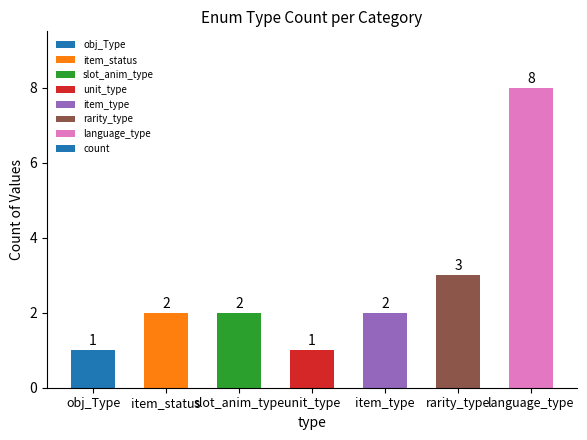

Where is the data nearest to the value 4?

rarity_type